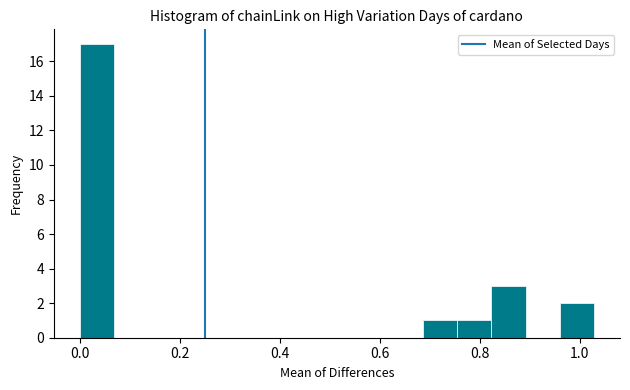

Read against the x-axis, roughly where is the centre of the tallest bar?

0.04